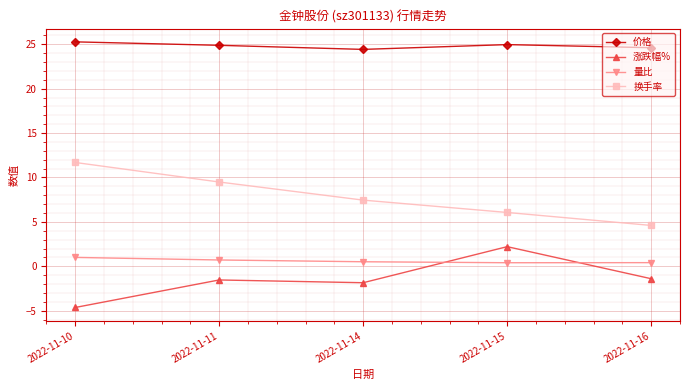

Where is 换手率 nearest to the value 8?

2022-11-14